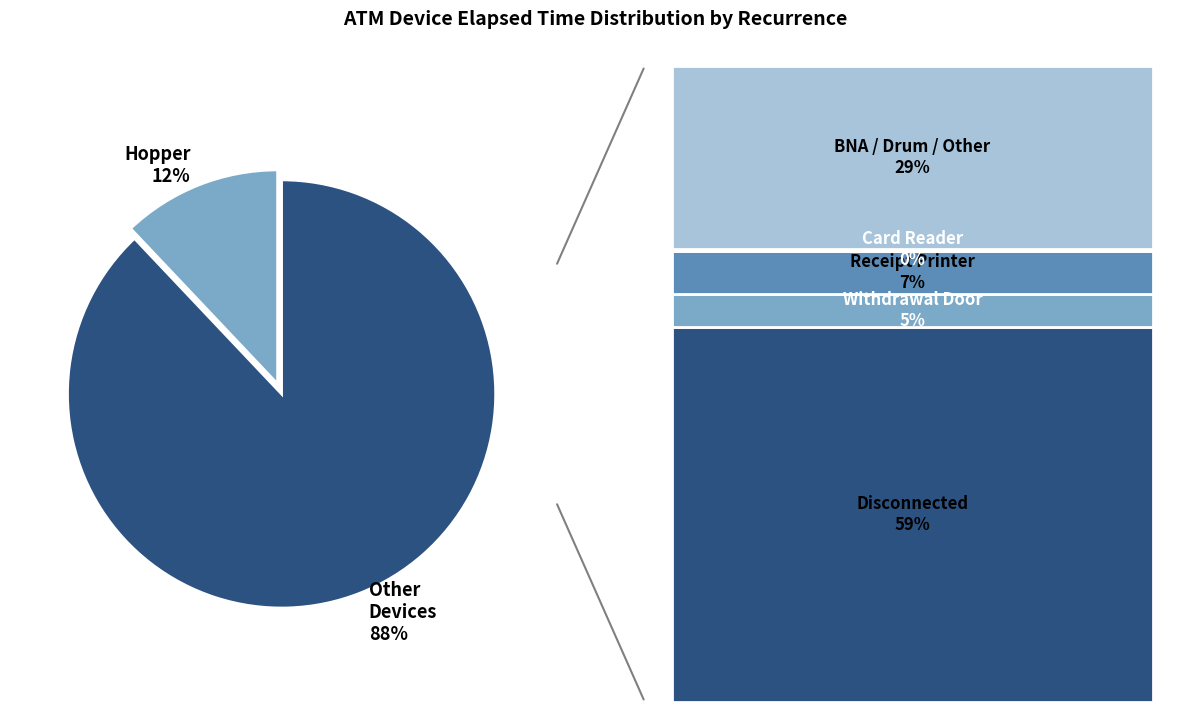

The Hopper 12% slice represents 4% of the pie. True or false?

False